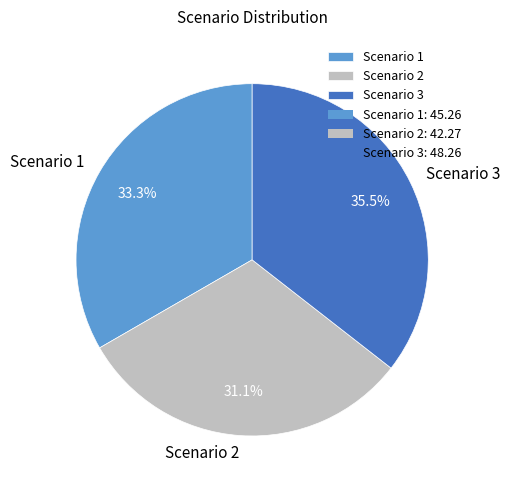

What is the smallest slice in the pie chart?

Scenario 2